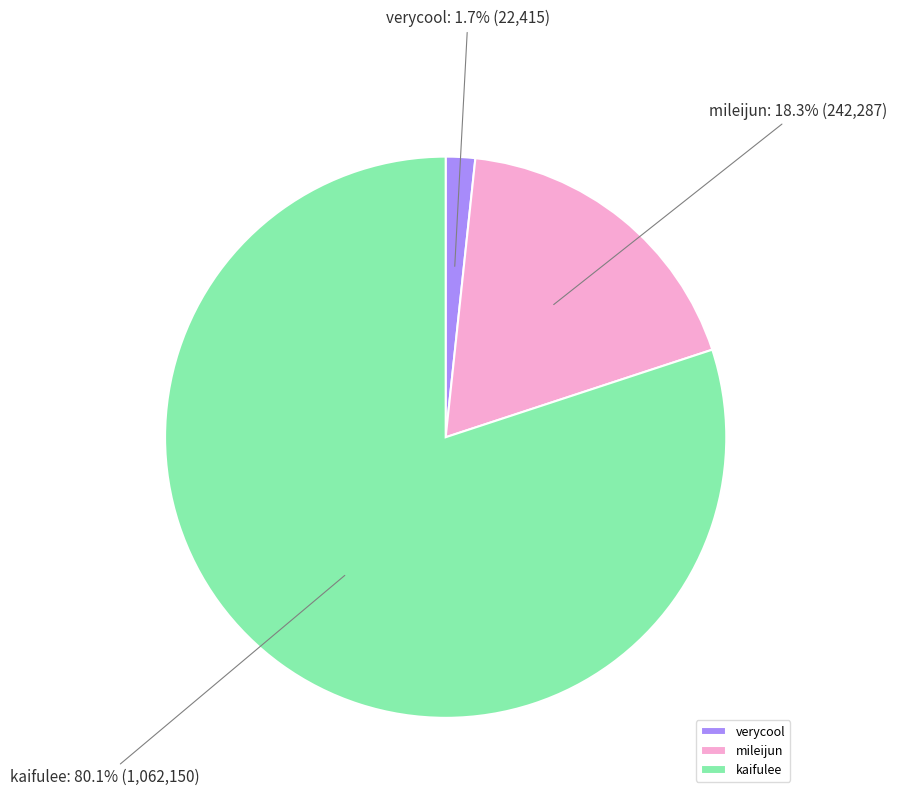

To the nearest percent, what is the difference between the mileijun and kaifulee slice percentages?

62%